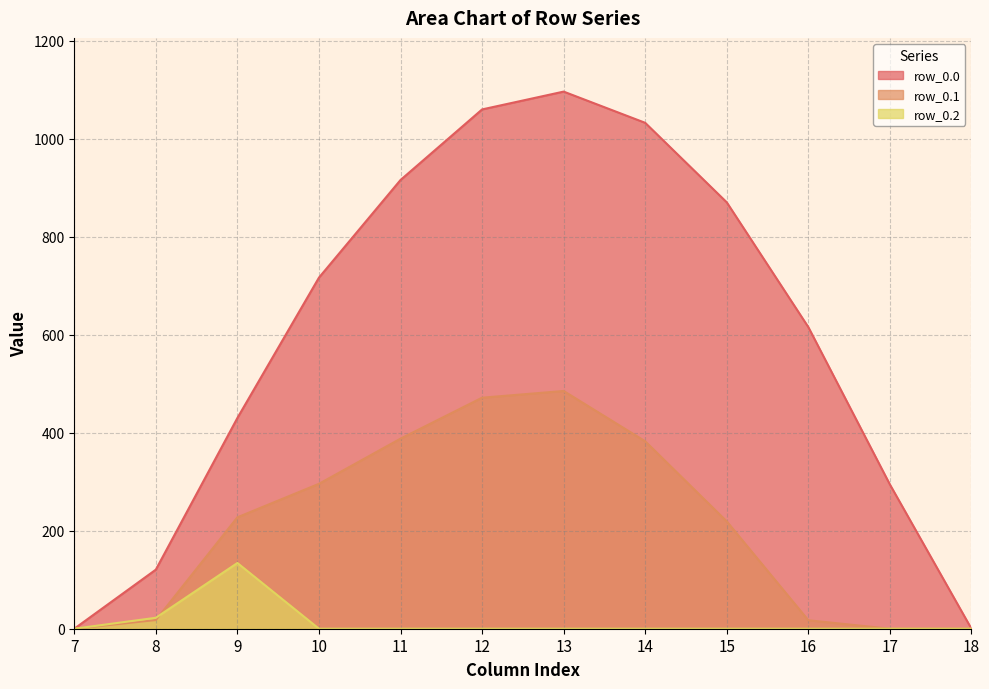

Reading left to right, what are all the values shown in this chart?

row_0.0: 0.0	120.6	430.3	716.9	916.2	1060.3	1096.7	1032.9	870.6	615.9	294.5	0.0
row_0.1: 0.0	17.7	227.5	295.9	388.1	471.7	485.4	382.7	219.2	17.3	0.0	0.0
row_0.2: 0.0	22.3	134.2	0.0	0.0	0.0	0.0	0.0	0.0	0.0	0.0	0.0